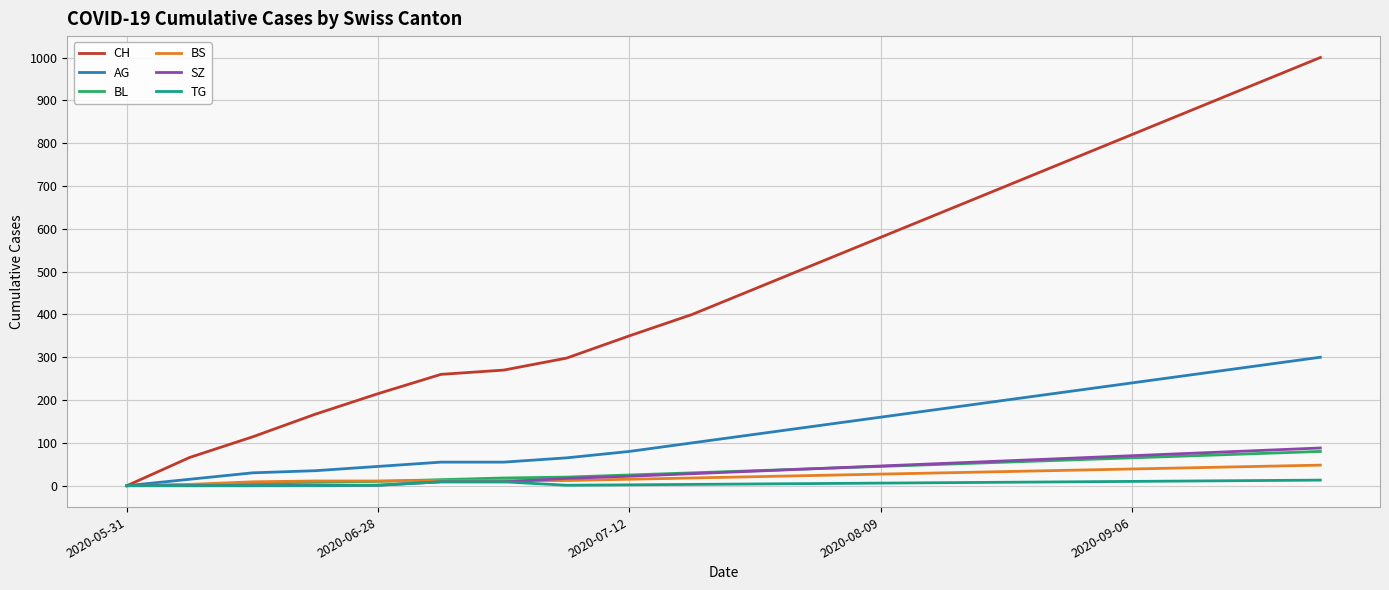

Which series has the largest total across all categories?

CH